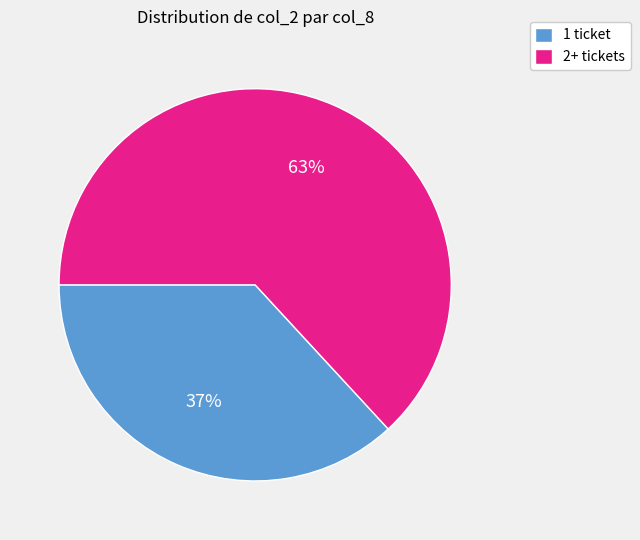

Which category has the biggest portion of the pie?

2+ tickets